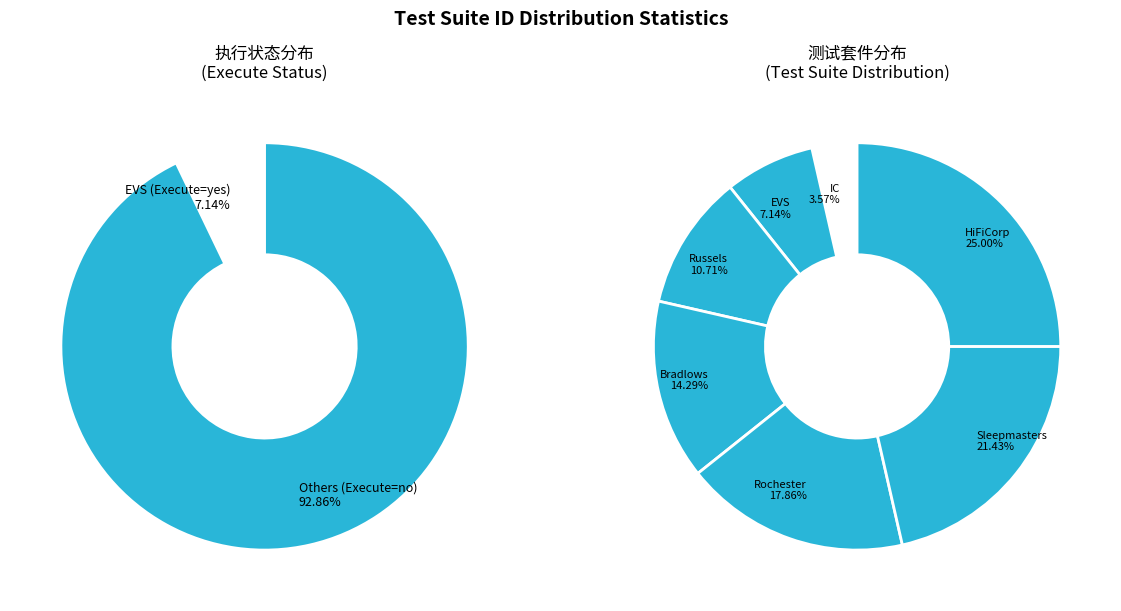

Which slice is the largest?

HiFiCorp